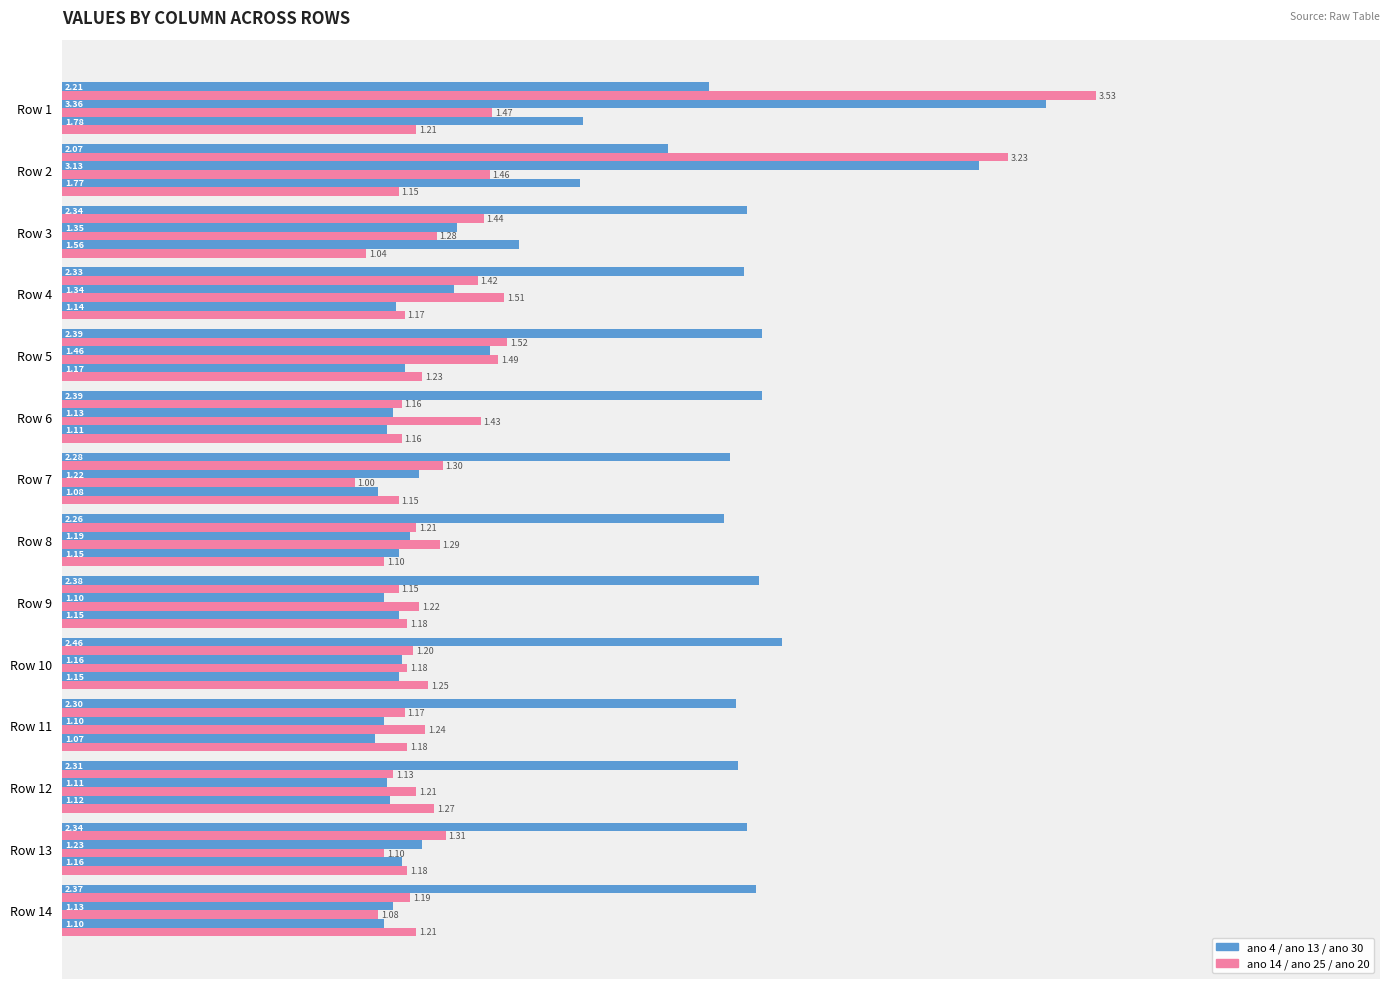

How many categories are shown in the chart?

14